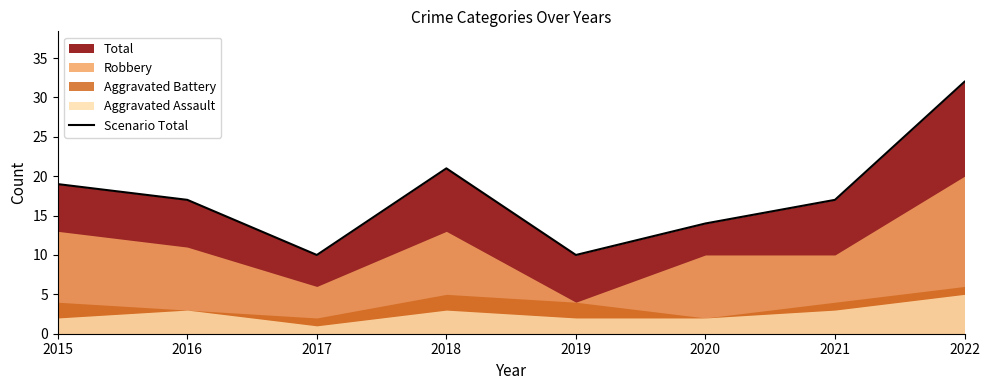

How many values exceed 17?

3